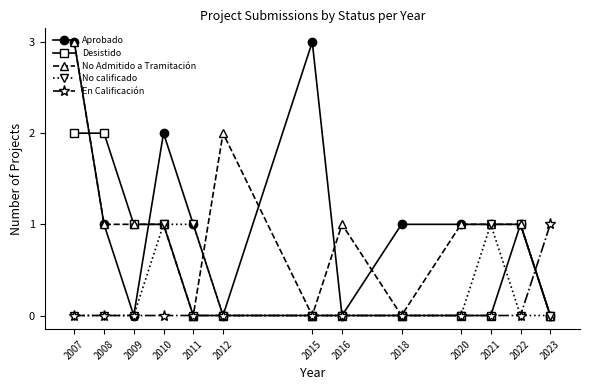

List the series in order of their overall mean, highest first.

Aprobado, No Admitido a Tramitación, Desistido, No calificado, En Calificación